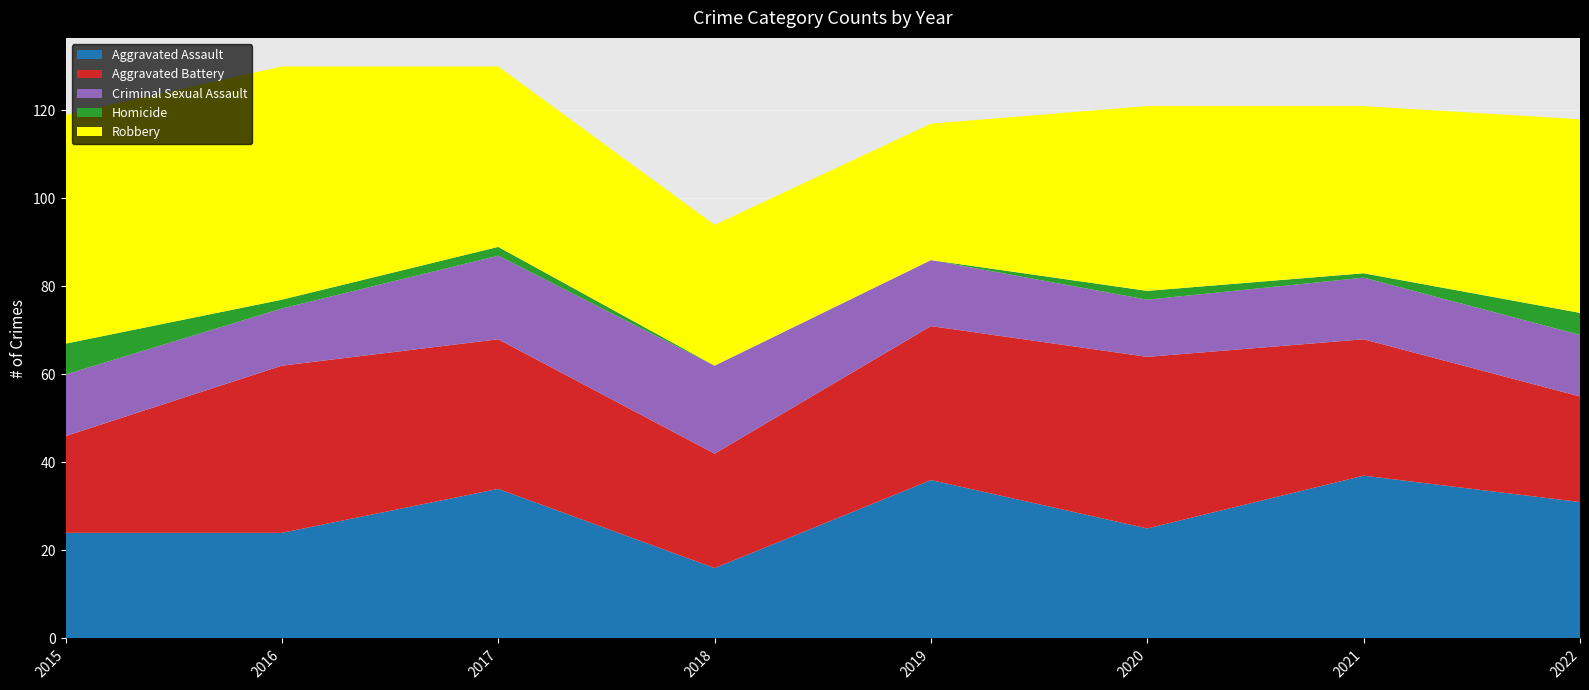

Reading right to left, what are all the values shown in this chart?

Aggravated Assault: 2022=31	2021=37	2020=25	2019=36	2018=16	2017=34	2016=24	2015=24
Aggravated Battery: 2022=24	2021=31	2020=39	2019=35	2018=26	2017=34	2016=38	2015=22
Criminal Sexual Assault: 2022=14	2021=14	2020=13	2019=15	2018=20	2017=19	2016=13	2015=14
Homicide: 2022=5	2021=1	2020=2	2019=0	2018=0	2017=2	2016=2	2015=7
Robbery: 2022=44	2021=38	2020=42	2019=31	2018=32	2017=41	2016=53	2015=52